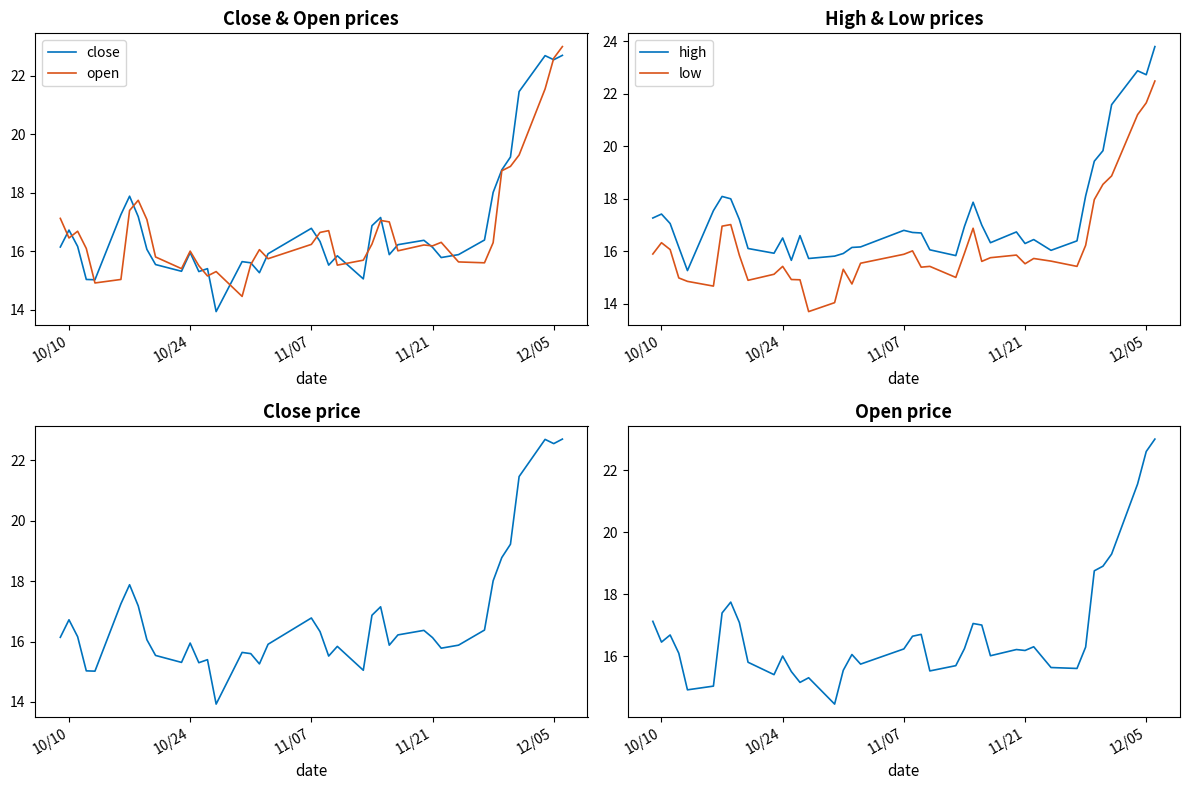

True or false: low and close intersect in this chart.

False